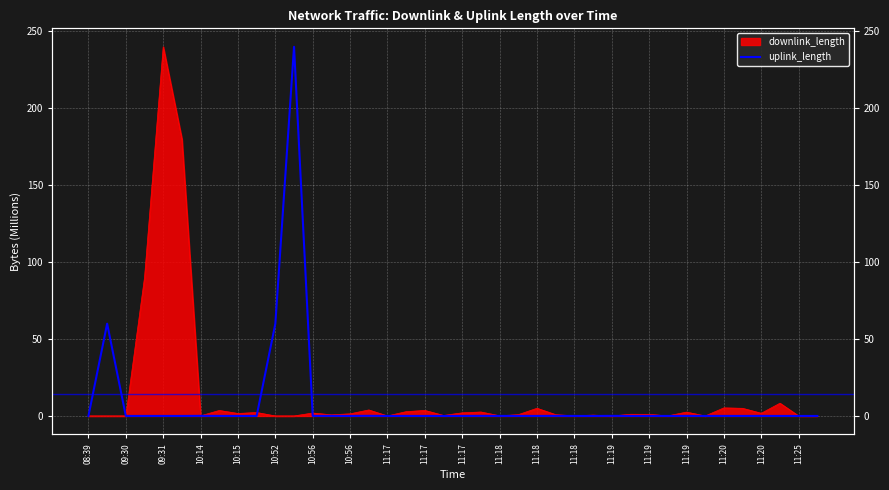

What is the difference between the maximum and minimum values?

240.0